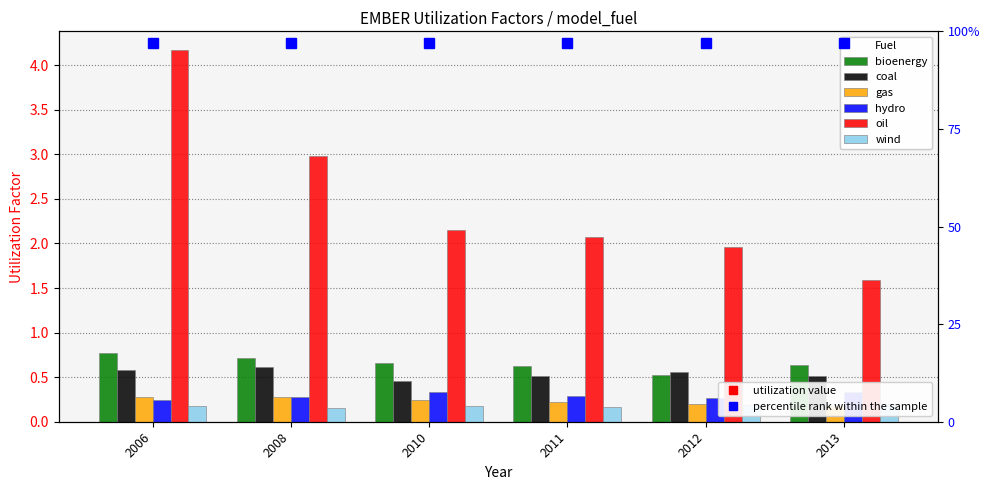

How many distinct data groups are displayed?

6